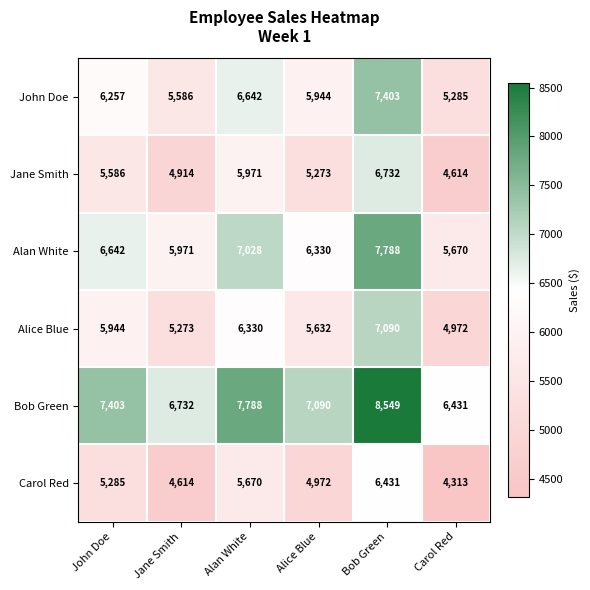

What is the maximum value shown in the chart?

8549